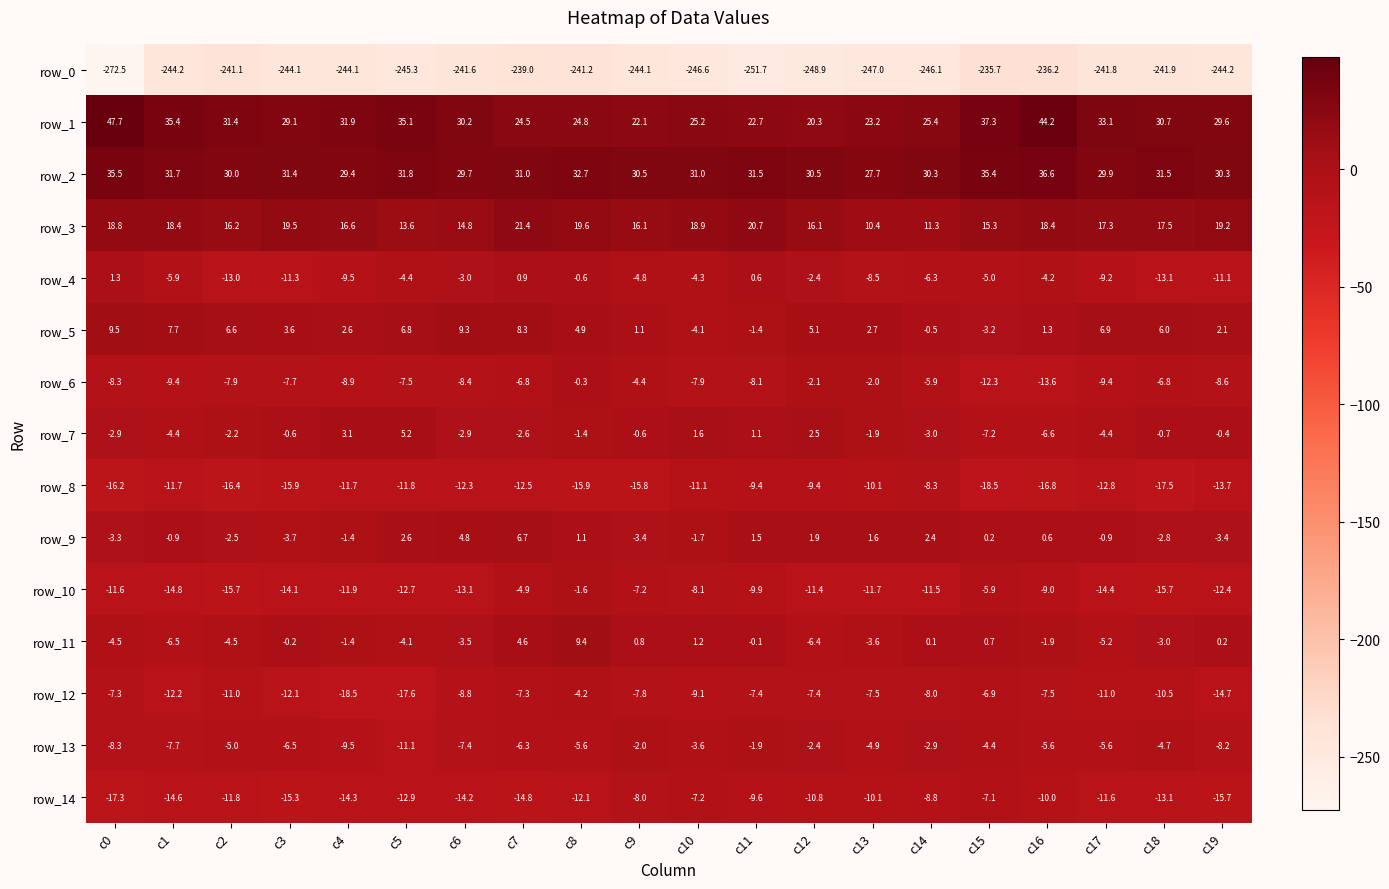

Reading right to left, extract all data points from this chart.

row_0: -244.2	-241.9	-241.8	-236.2	-235.7	-246.1	-247.0	-248.9	-251.7	-246.6	-244.1	-241.2	-239.0	-241.6	-245.3	-244.1	-244.1	-241.1	-244.2	-272.5
row_1: 29.6	30.7	33.1	44.2	37.3	25.4	23.2	20.3	22.7	25.2	22.1	24.8	24.5	30.2	35.1	31.9	29.1	31.4	35.4	47.7
row_2: 30.3	31.5	29.9	36.6	35.4	30.3	27.7	30.5	31.5	31.0	30.5	32.7	31.0	29.7	31.8	29.4	31.4	30.0	31.7	35.5
row_3: 19.2	17.5	17.3	18.4	15.3	11.3	10.4	16.1	20.7	18.9	16.1	19.6	21.4	14.8	13.6	16.6	19.5	16.2	18.4	18.8
row_4: -11.1	-13.1	-9.2	-4.2	-5.0	-6.3	-8.5	-2.4	0.6	-4.3	-4.8	-0.6	0.9	-3.0	-4.4	-9.5	-11.3	-13.0	-5.9	1.3
row_5: 2.1	6.0	6.9	1.3	-3.2	-0.5	2.7	5.1	-1.4	-4.1	1.1	4.9	8.3	9.3	6.8	2.6	3.6	6.6	7.7	9.5
row_6: -8.6	-6.8	-9.4	-13.6	-12.3	-5.9	-2.0	-2.1	-8.1	-7.9	-4.4	-0.3	-6.8	-8.4	-7.5	-8.9	-7.7	-7.9	-9.4	-8.3
row_7: -0.4	-0.7	-4.4	-6.6	-7.2	-3.0	-1.9	2.5	1.1	1.6	-0.6	-1.4	-2.6	-2.9	5.2	3.1	-0.6	-2.2	-4.4	-2.9
row_8: -13.7	-17.5	-12.8	-16.8	-18.5	-8.3	-10.1	-9.4	-9.4	-11.1	-15.8	-15.9	-12.5	-12.3	-11.8	-11.7	-15.9	-16.4	-11.7	-16.2
row_9: -3.4	-2.8	-0.9	0.6	0.2	2.4	1.6	1.9	1.5	-1.7	-3.4	1.1	6.7	4.8	2.6	-1.4	-3.7	-2.5	-0.9	-3.3
row_10: -12.4	-15.7	-14.4	-9.0	-5.9	-11.5	-11.7	-11.4	-9.9	-8.1	-7.2	-1.6	-4.9	-13.1	-12.7	-11.9	-14.1	-15.7	-14.8	-11.6
row_11: 0.2	-3.0	-5.2	-1.9	0.7	0.1	-3.6	-6.4	-0.1	1.2	0.8	9.4	4.6	-3.5	-4.1	-1.4	-0.2	-4.5	-6.5	-4.5
row_12: -14.7	-10.5	-11.0	-7.5	-6.9	-8.0	-7.5	-7.4	-7.4	-9.1	-7.8	-4.2	-7.3	-8.8	-17.6	-18.5	-12.1	-11.0	-12.2	-7.3
row_13: -8.2	-4.7	-5.6	-5.6	-4.4	-2.9	-4.9	-2.4	-1.9	-3.6	-2.0	-5.6	-6.3	-7.4	-11.1	-9.5	-6.5	-5.0	-7.7	-8.3
row_14: -15.7	-13.1	-11.6	-10.0	-7.1	-8.8	-10.1	-10.8	-9.6	-7.2	-8.0	-12.1	-14.8	-14.2	-12.9	-14.3	-15.3	-11.8	-14.6	-17.3